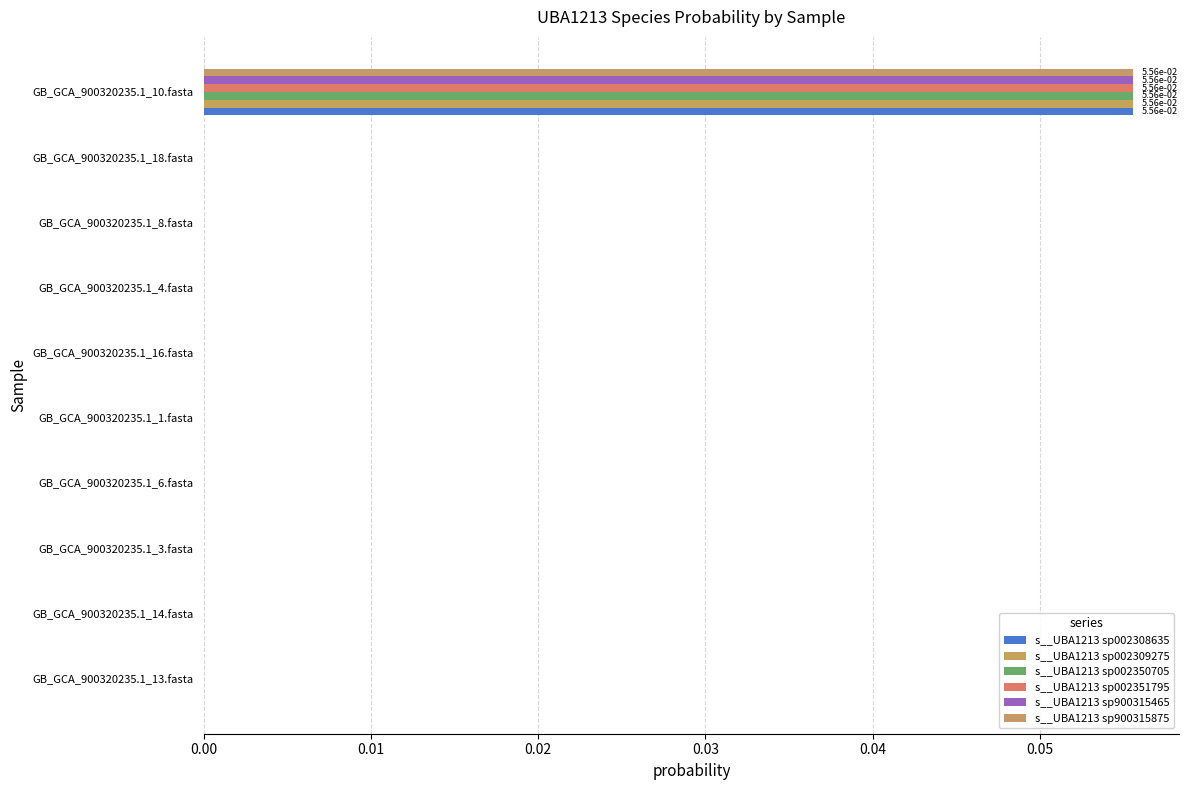

How many series are shown in this chart?

6